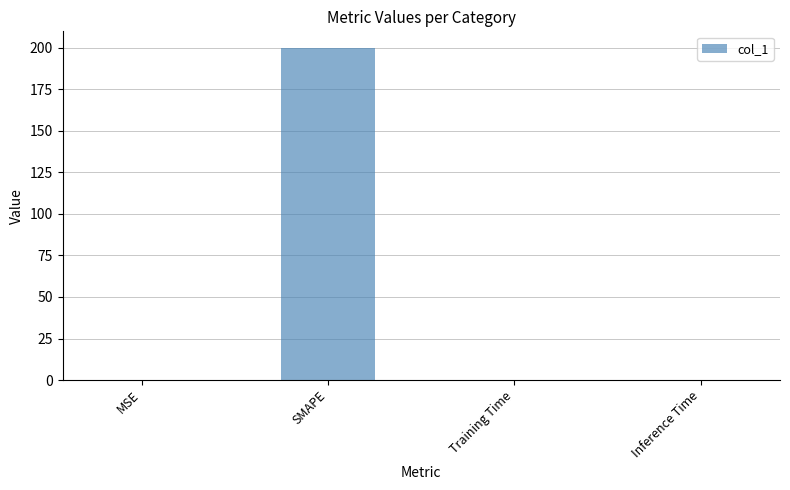

What is the maximum value shown in the chart?

200.0